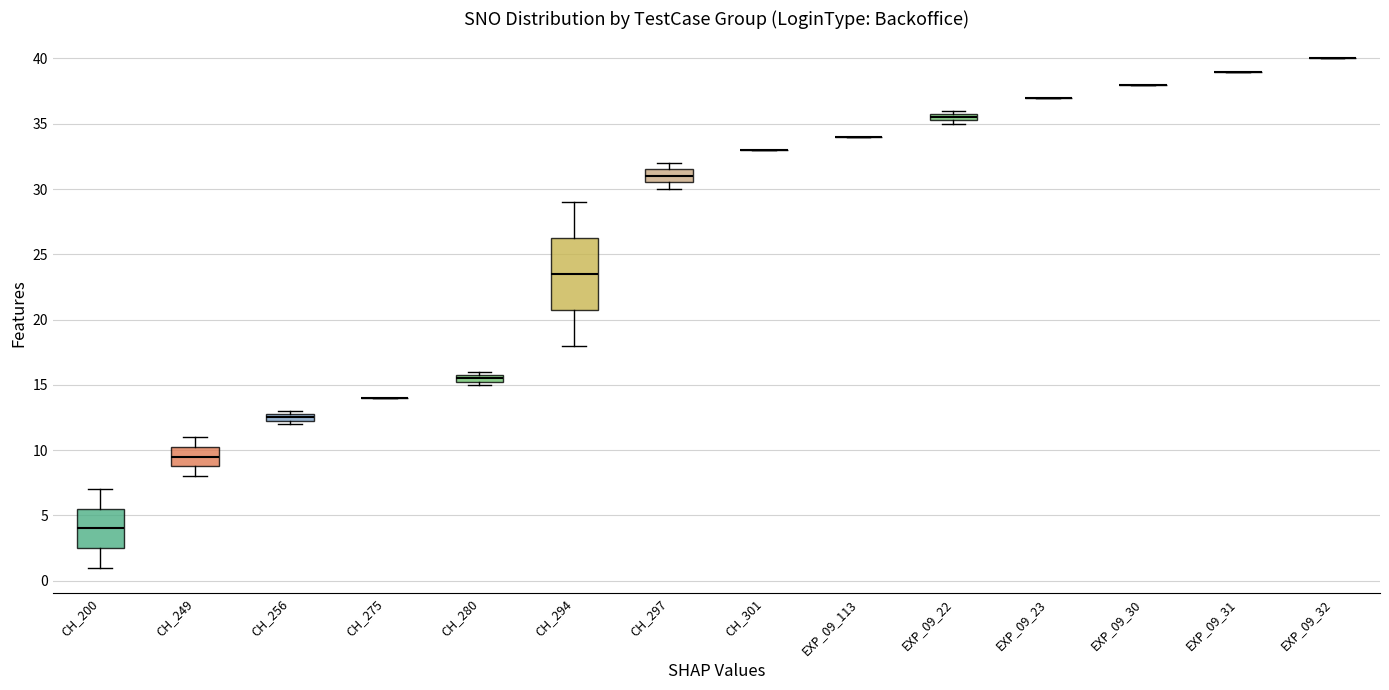

Which box is the tallest, from its lower edge to its upper edge?

CH_294